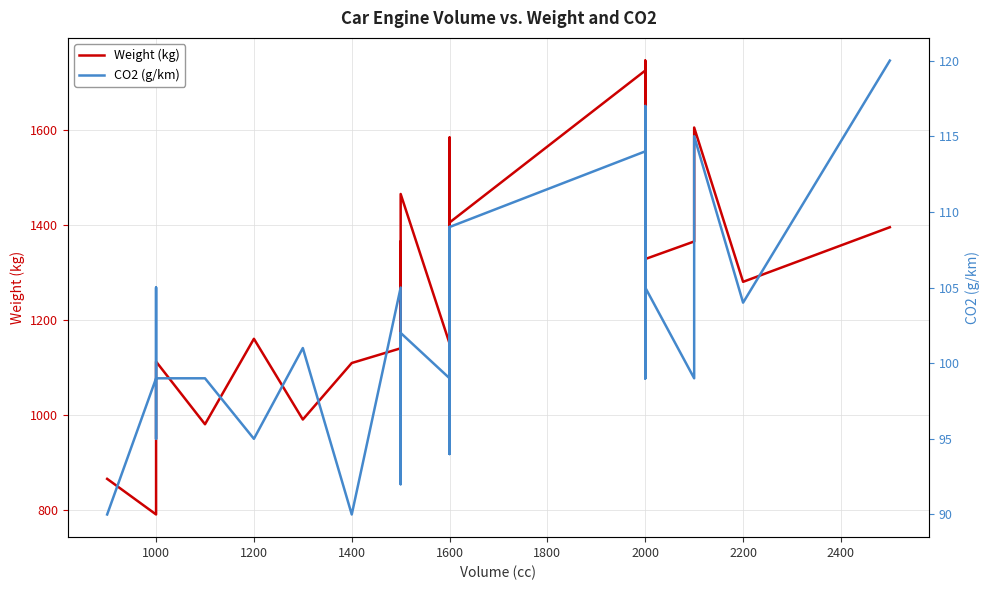

The CO2 (g/km) series shows 182 at 2000. True or false?

False